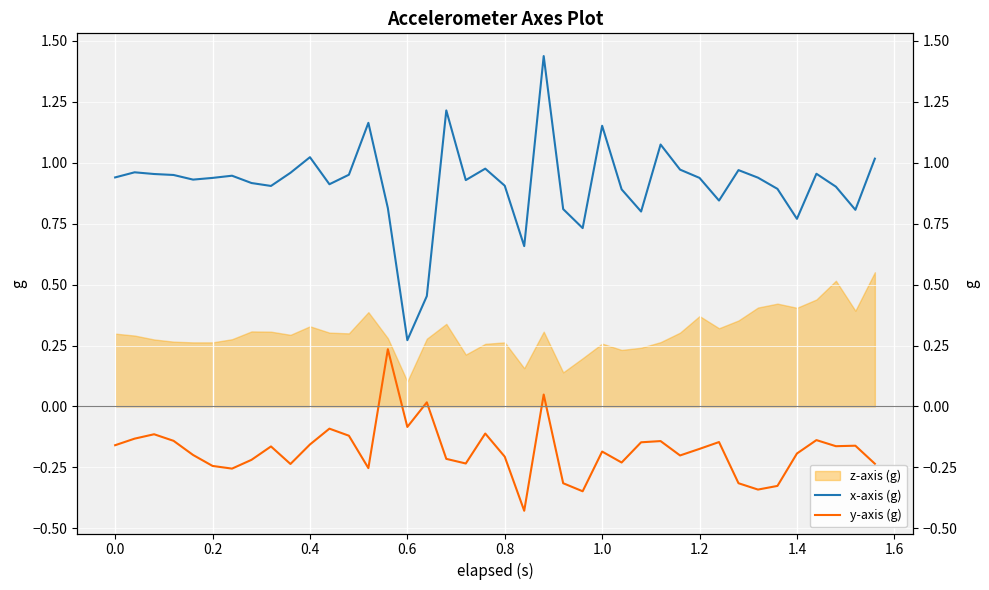

How many values in y-axis (g) are below zero?

37